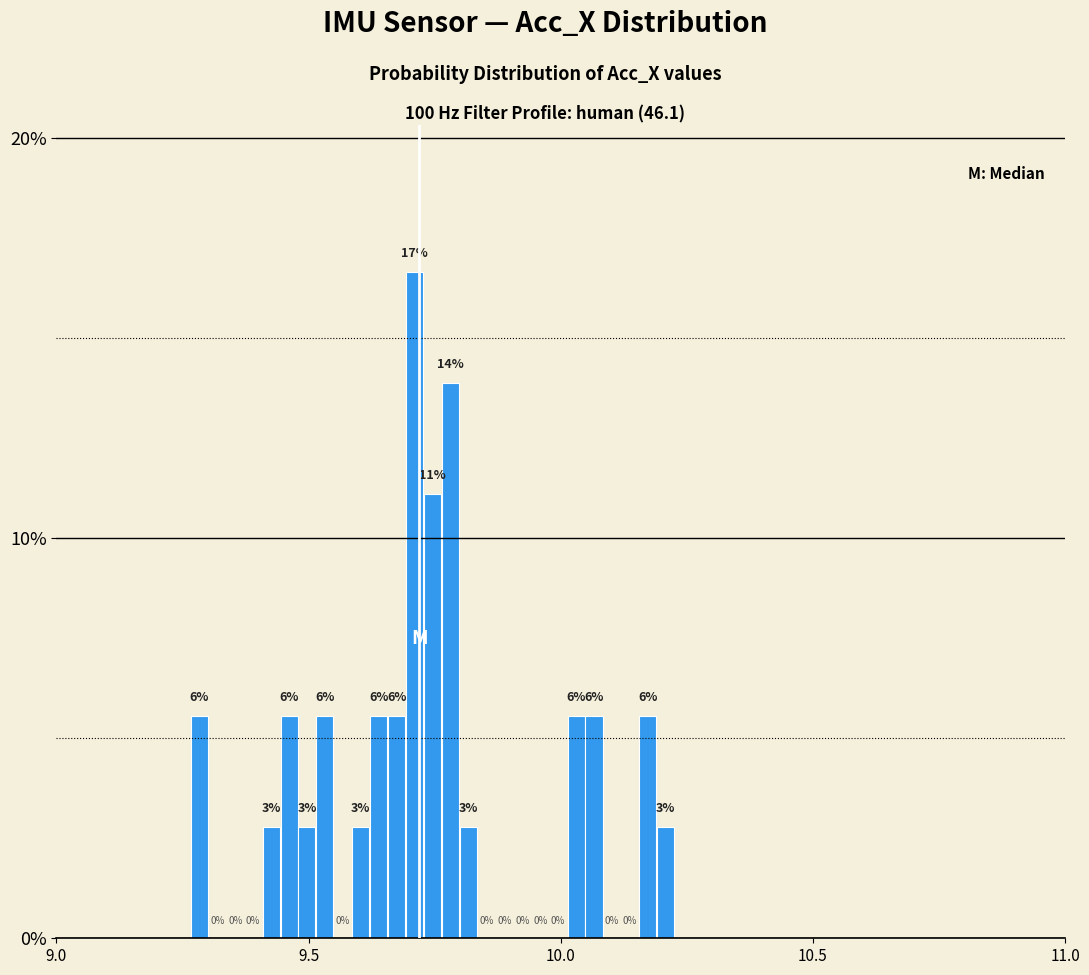

Around what value on the x-axis is the tallest bar? Give the approximate position of its centre, as read against the axis.

9.70